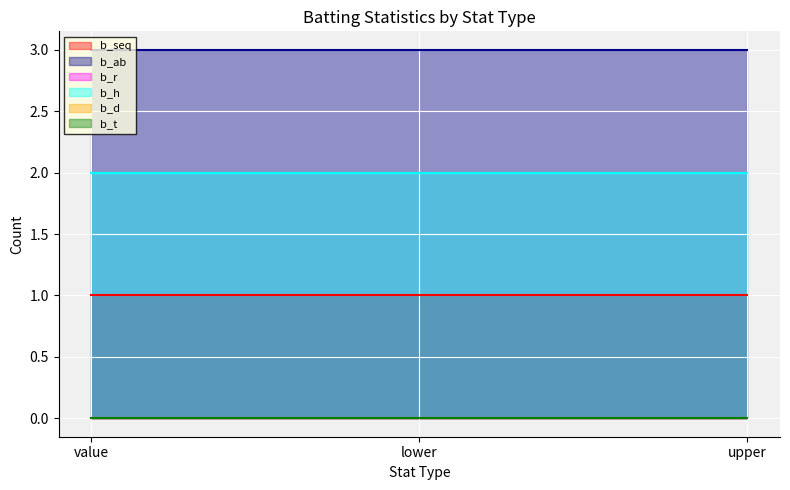

What is the spread (max minus min) of values at lower?

3